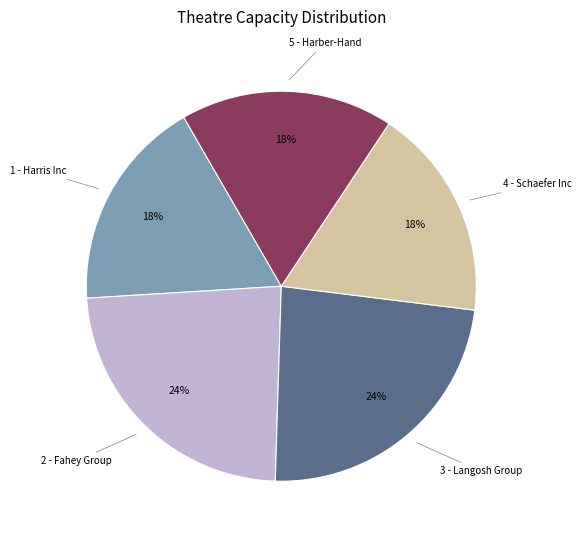

True or false: 4 - Schaefer Inc accounts for 18% of the total.

True